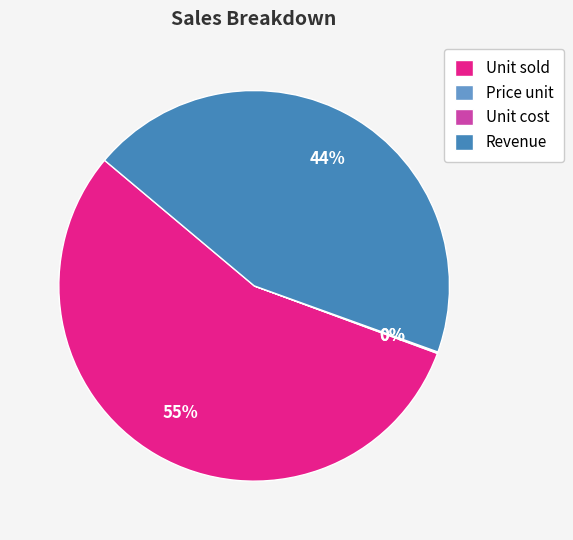

To the nearest percent, what is the average slice percentage?

25%